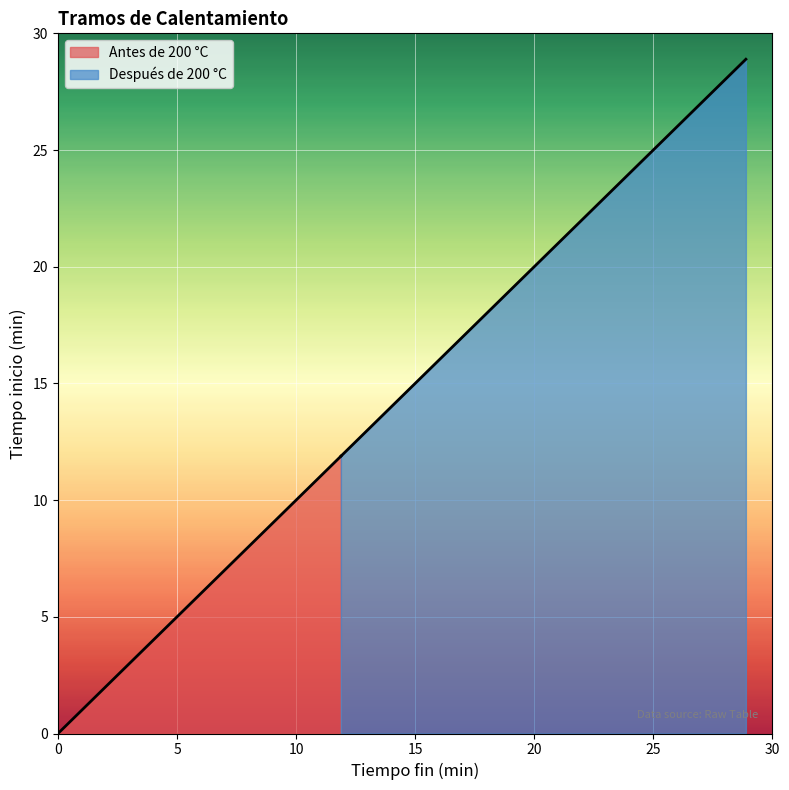

How many values in Antes de 200 °C are above zero?

1